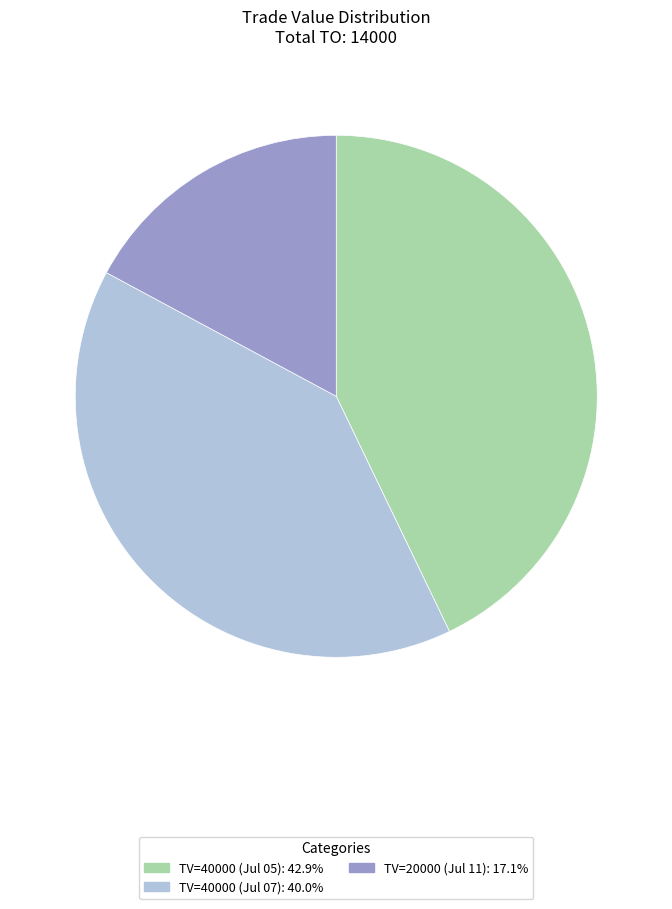

Combined, do TV=20000 (Jul 11): 17.1% and TV=40000 (Jul 07): 40.0% account for over 50%?

Yes